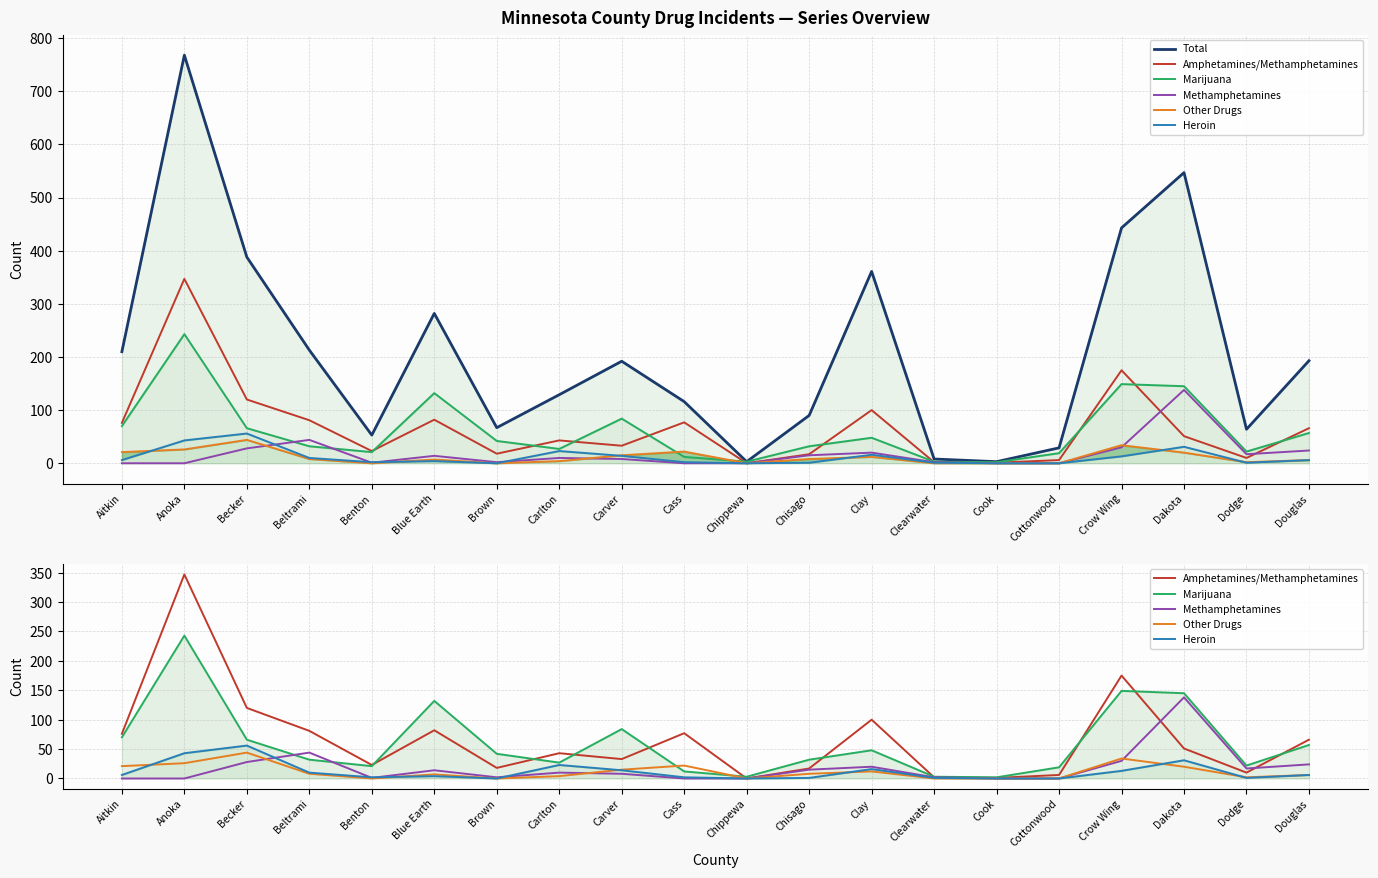

Reading left to right, list all the values displayed in this chart.

Total: Aitkin=210	Anoka=768	Becker=388	Beltrami=213	Benton=53	Blue Earth=282	Brown=67	Carlton=129	Carver=192	Cass=116	Chippewa=3	Chisago=90	Clay=361	Clearwater=8	Cook=3	Cottonwood=29	Crow Wing=443	Dakota=547	Dodge=64	Douglas=193
Amphetamines/Methamphetamines: Aitkin=76	Anoka=347	Becker=120	Beltrami=81	Benton=23	Blue Earth=82	Brown=18	Carlton=43	Carver=33	Cass=77	Chippewa=0	Chisago=17	Clay=100	Clearwater=2	Cook=1	Cottonwood=6	Crow Wing=175	Dakota=51	Dodge=10	Douglas=66
Marijuana: Aitkin=70	Anoka=243	Becker=66	Beltrami=32	Benton=21	Blue Earth=132	Brown=42	Carlton=27	Carver=84	Cass=12	Chippewa=3	Chisago=32	Clay=48	Clearwater=3	Cook=2	Cottonwood=19	Crow Wing=149	Dakota=145	Dodge=22	Douglas=57
Methamphetamines: Aitkin=0	Anoka=0	Becker=28	Beltrami=44	Benton=1	Blue Earth=14	Brown=2	Carlton=10	Carver=8	Cass=0	Chippewa=0	Chisago=15	Clay=20	Clearwater=2	Cook=0	Cottonwood=0	Crow Wing=30	Dakota=138	Dodge=17	Douglas=24
Other Drugs: Aitkin=21	Anoka=26	Becker=44	Beltrami=8	Benton=0	Blue Earth=7	Brown=0	Carlton=4	Carver=15	Cass=22	Chippewa=0	Chisago=8	Clay=12	Clearwater=0	Cook=0	Cottonwood=0	Crow Wing=34	Dakota=20	Dodge=2	Douglas=6
Heroin: Aitkin=6	Anoka=43	Becker=56	Beltrami=10	Benton=2	Blue Earth=4	Brown=0	Carlton=23	Carver=14	Cass=2	Chippewa=0	Chisago=1	Clay=16	Clearwater=1	Cook=0	Cottonwood=0	Crow Wing=13	Dakota=31	Dodge=1	Douglas=6